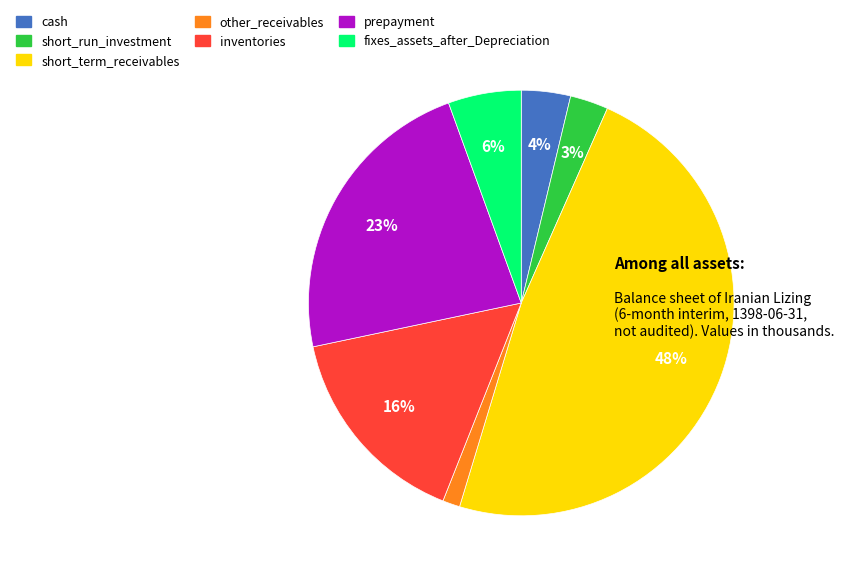

Rank the categories by value from highest to lowest.

short_term_receivables, prepayment, inventories, fixes_assets_after_Depreciation, cash, short_run_investment, other_receivables